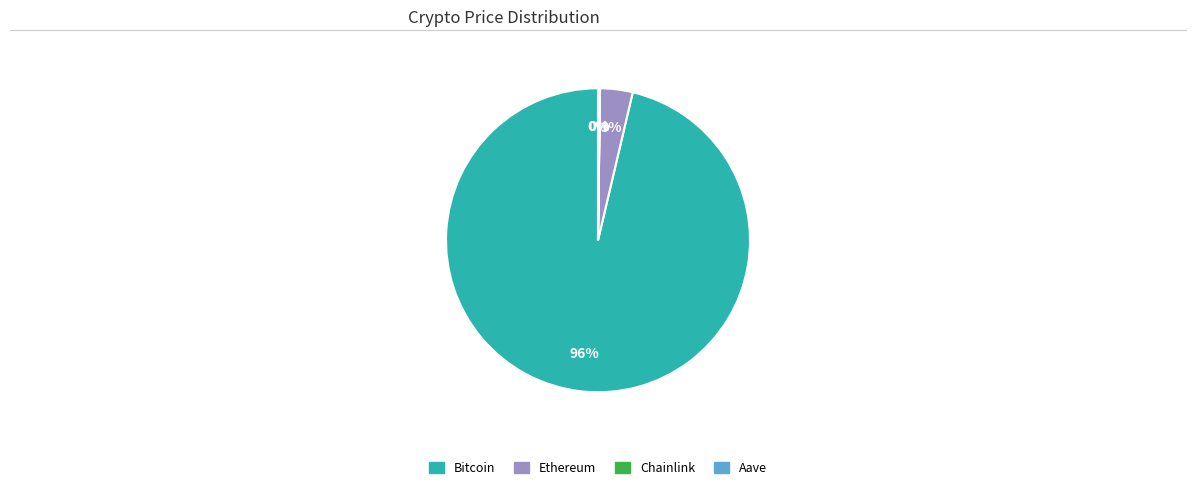

To the nearest percent, what is the average slice percentage?

25%